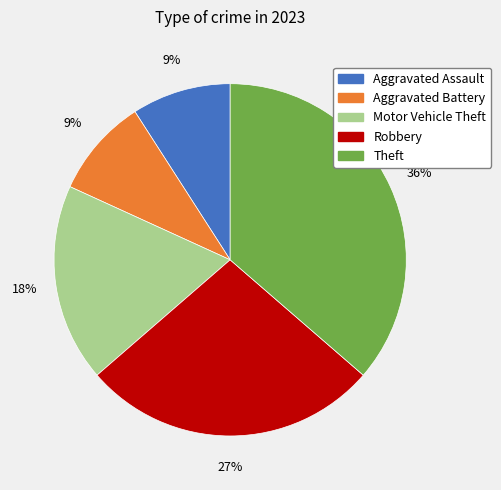

To the nearest percent, what is the difference between the largest and smallest slice percentages?

27%